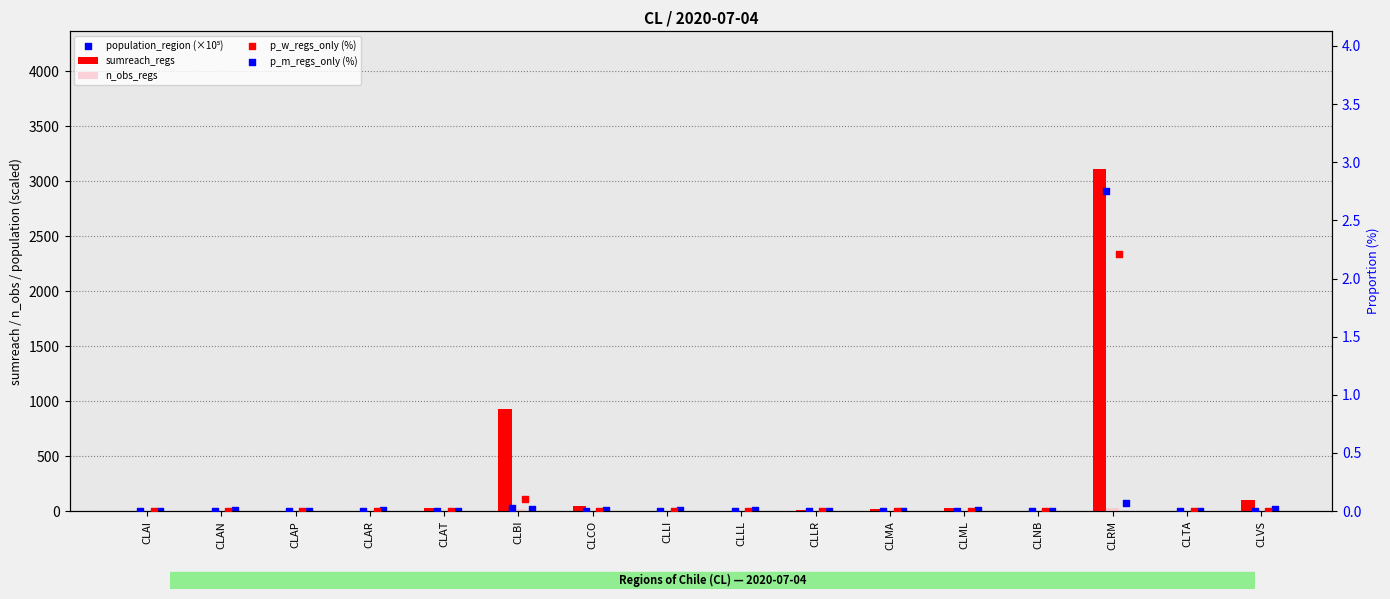

Which series contains the lowest Y value?

sumreach_regs